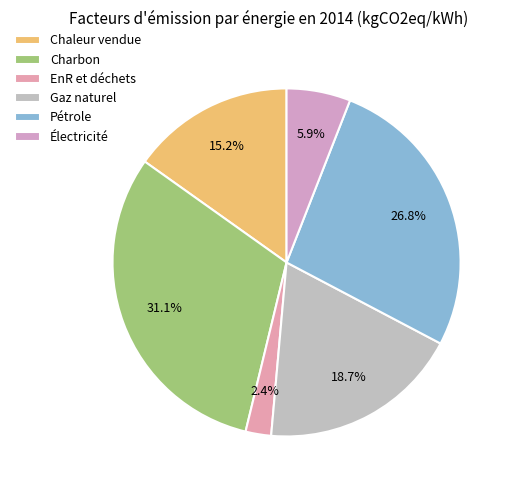

What is the change in value from EnR et déchets to Pétrole?

+0.3